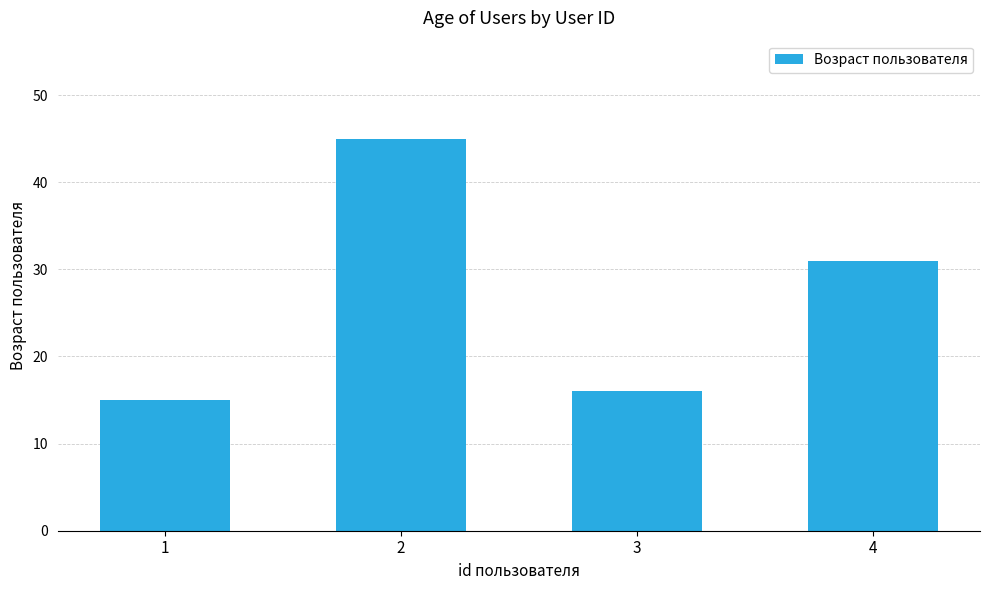

Between 3 and 2, which is larger?

2